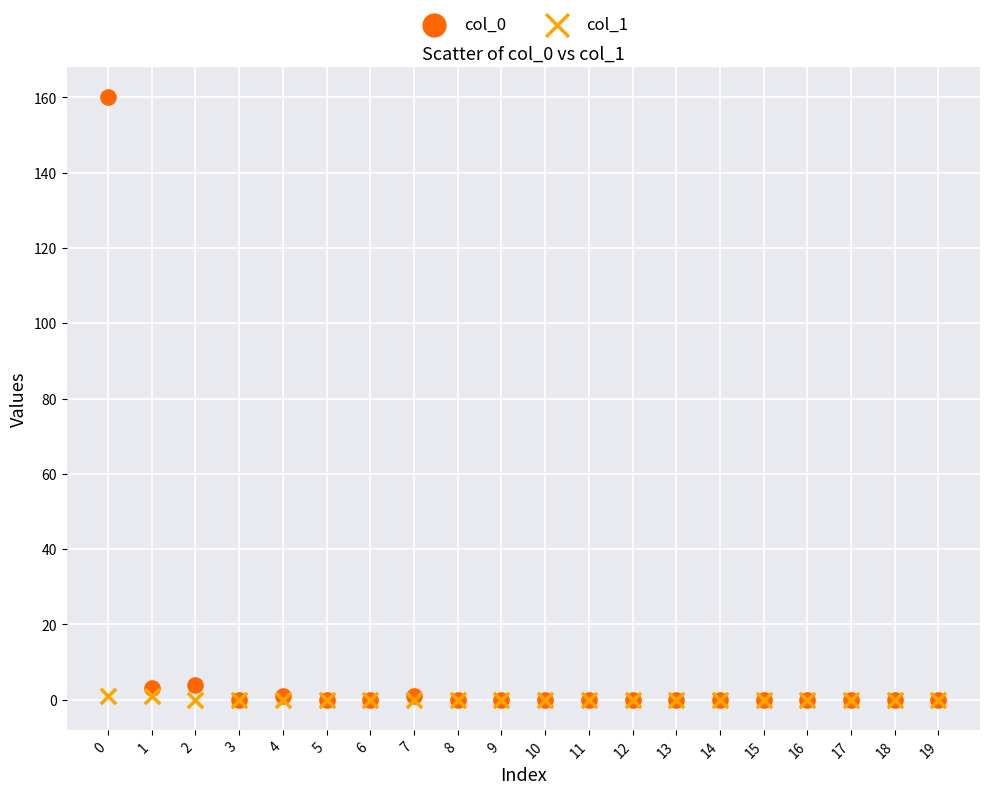

Which series contains the highest Y value?

col_0